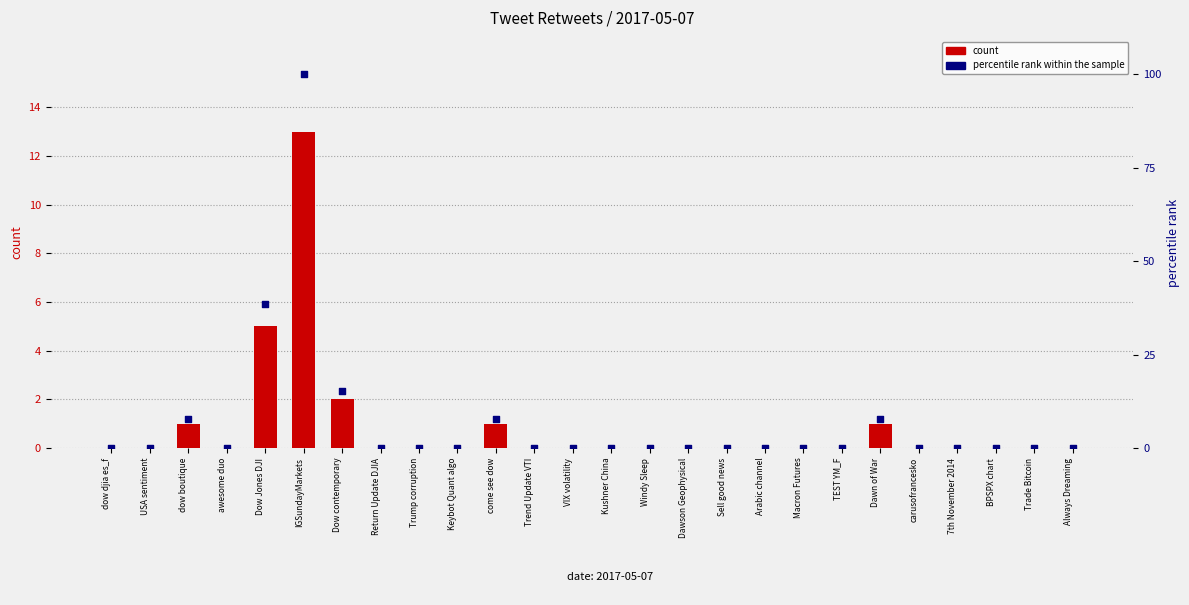

Which series reaches the minimum Y coordinate?

count